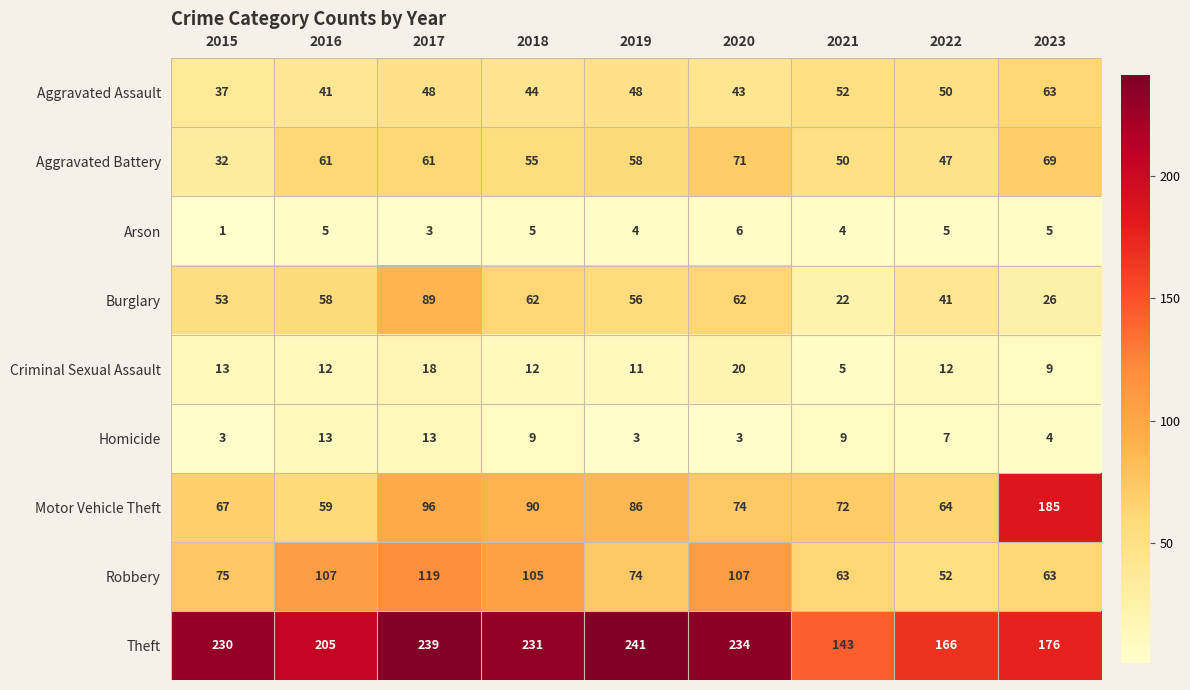

Rank the series at 2019 from lowest to highest value.

Homicide, Arson, Criminal Sexual Assault, Aggravated Assault, Burglary, Aggravated Battery, Robbery, Motor Vehicle Theft, Theft